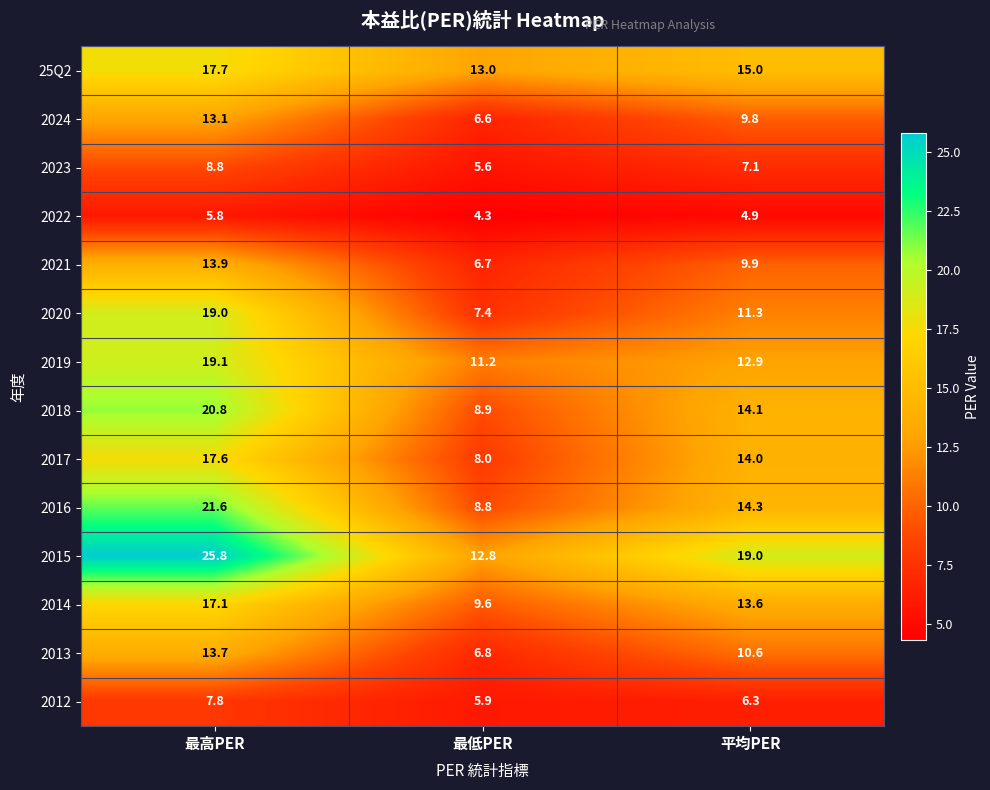

How many distinct data groups are displayed?

14